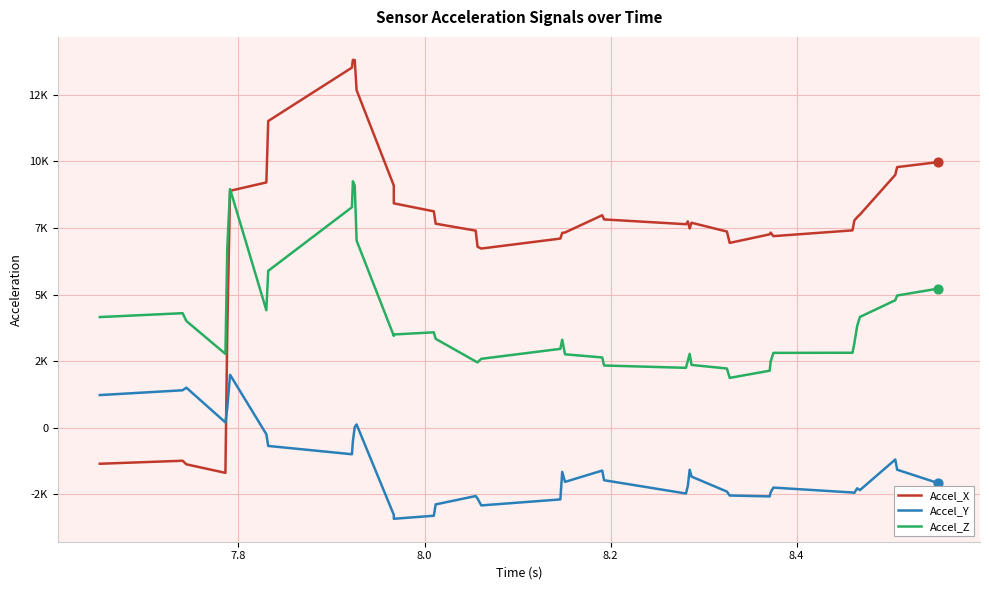

Which series has the largest Y range (max minus min)?

Accel_X